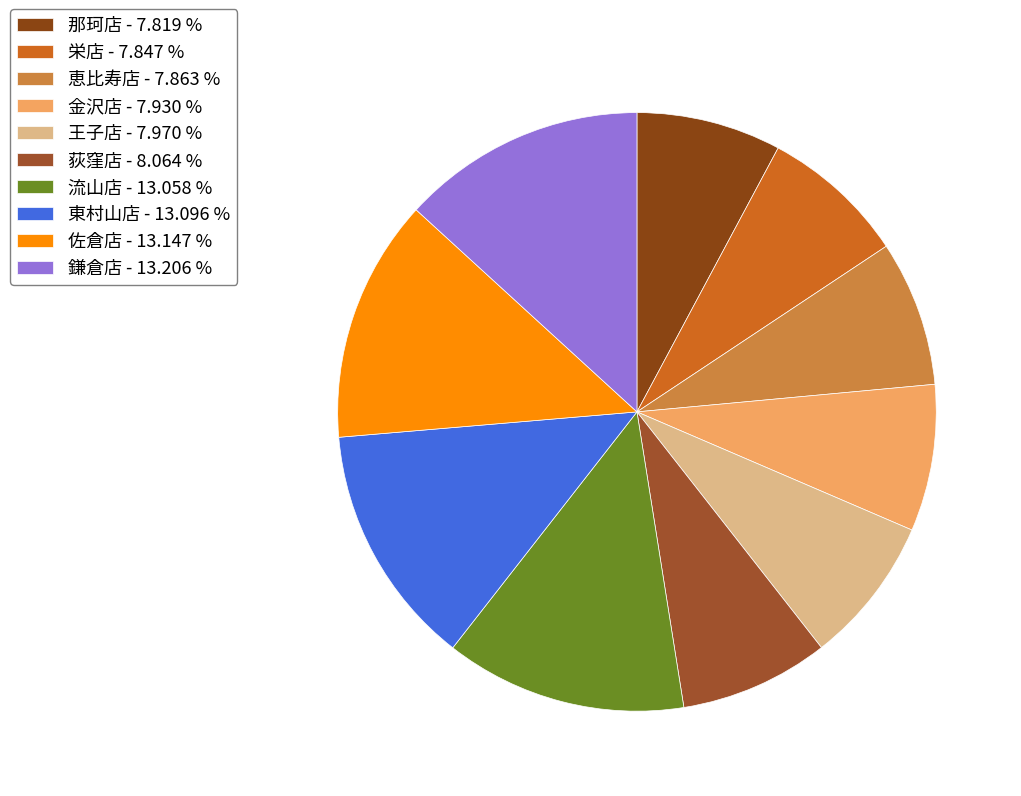

Is 流山店 the majority of the pie?

No